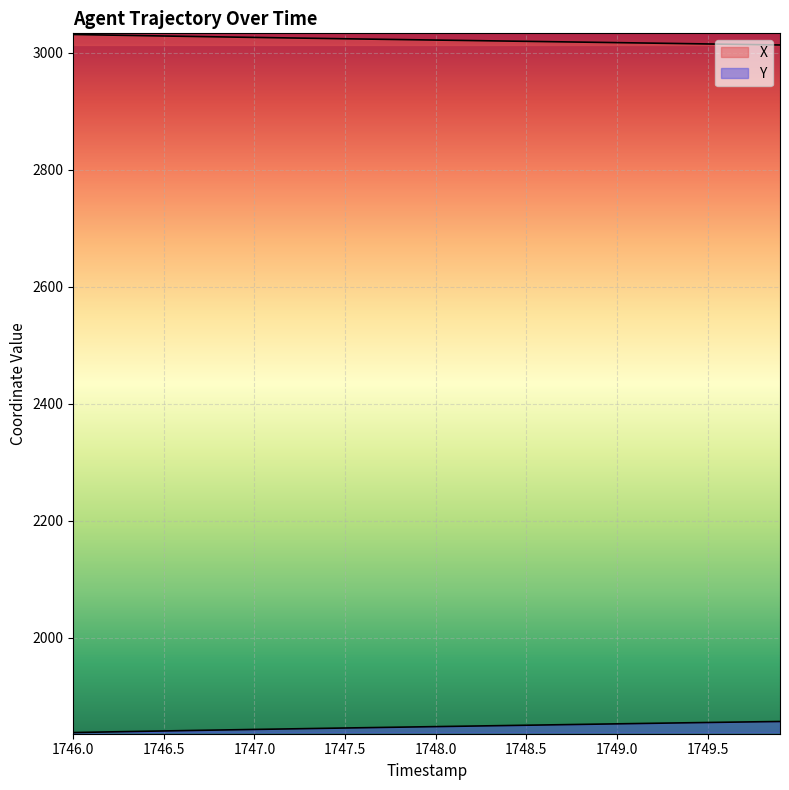

At which label does X reach its peak?

1746.0